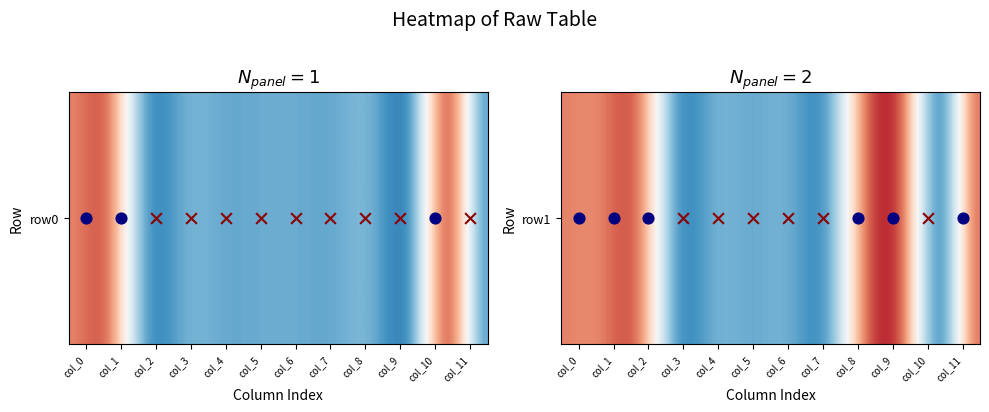

Rank the categories by row0 value from lowest to highest.

2, 3, 4, 5, 6, 7, 8, 9, 11, 0, 1, 10